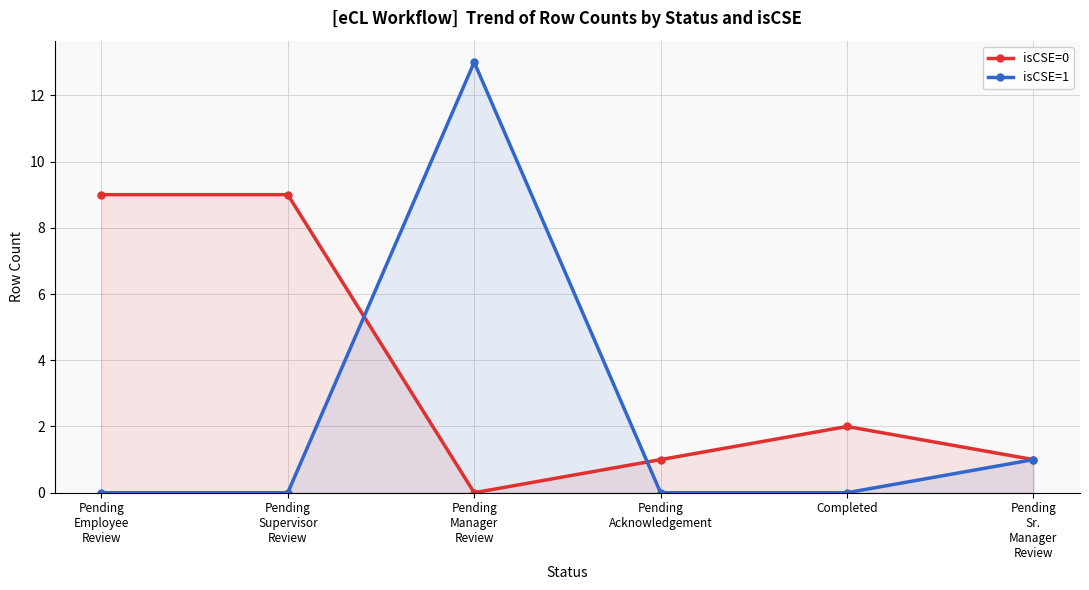

At how many categories does at least one series exceed 6?

3